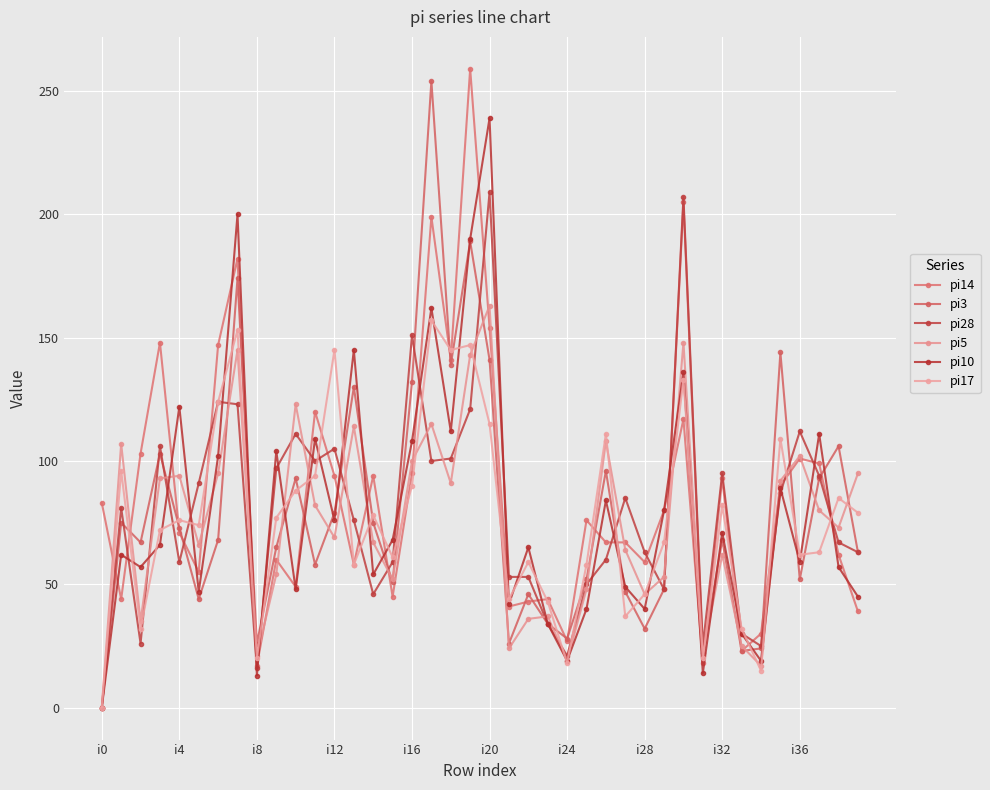

Is this an area chart (filled region under the line)?

No